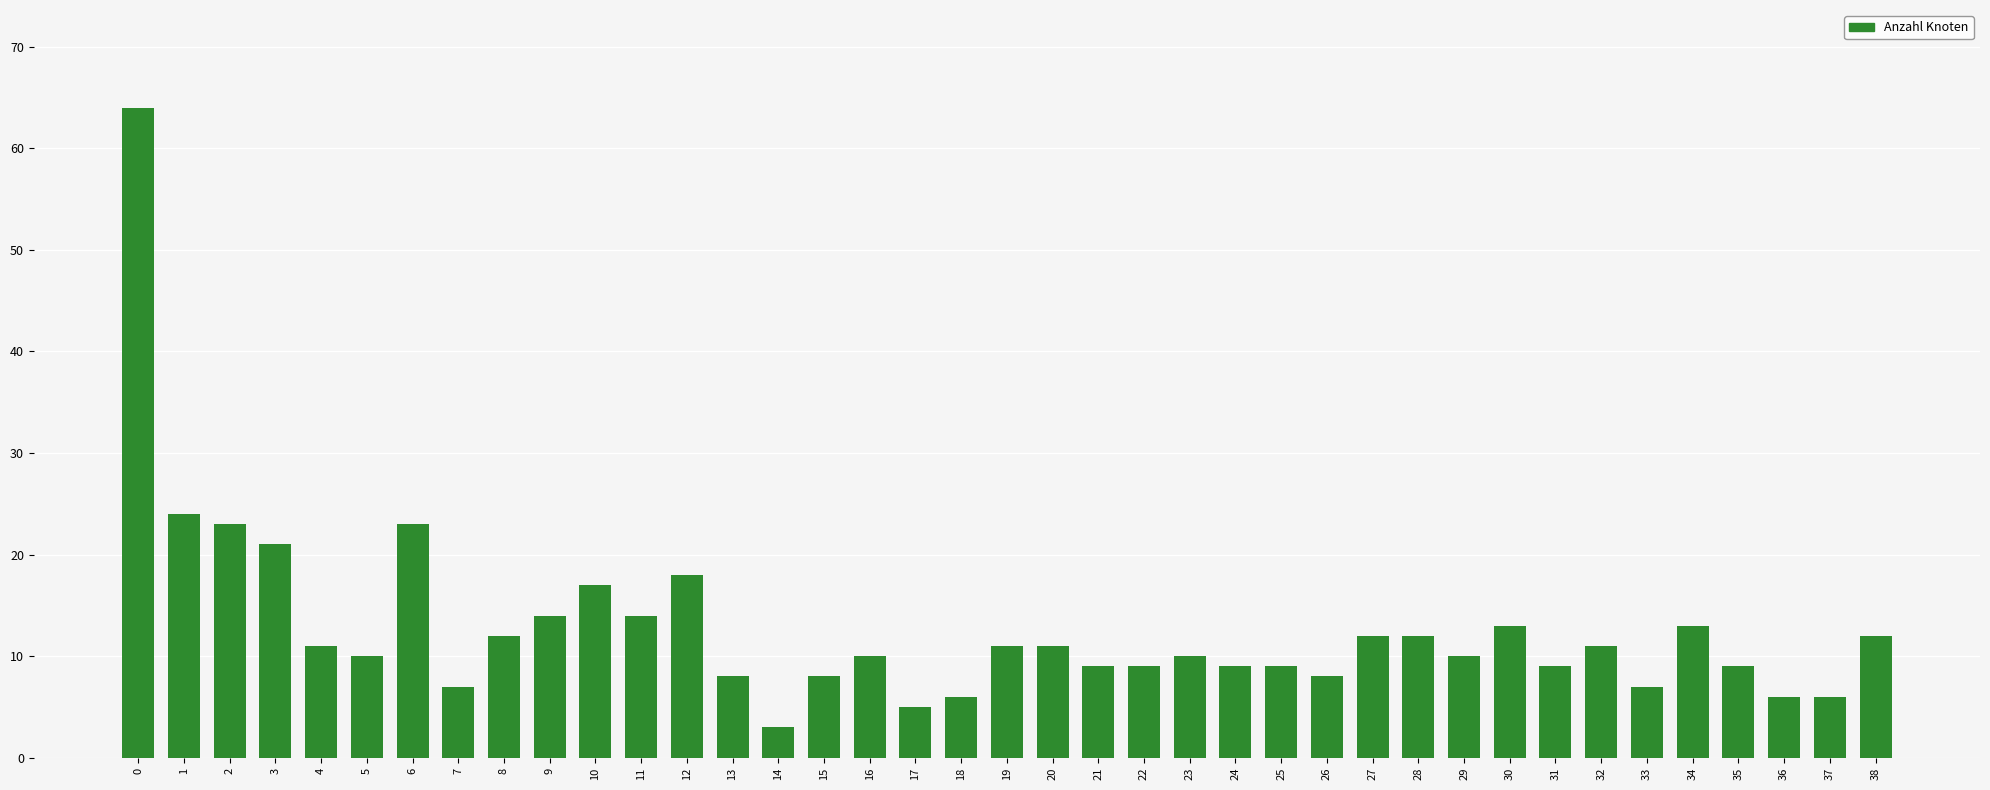

Are the bars horizontal?

No